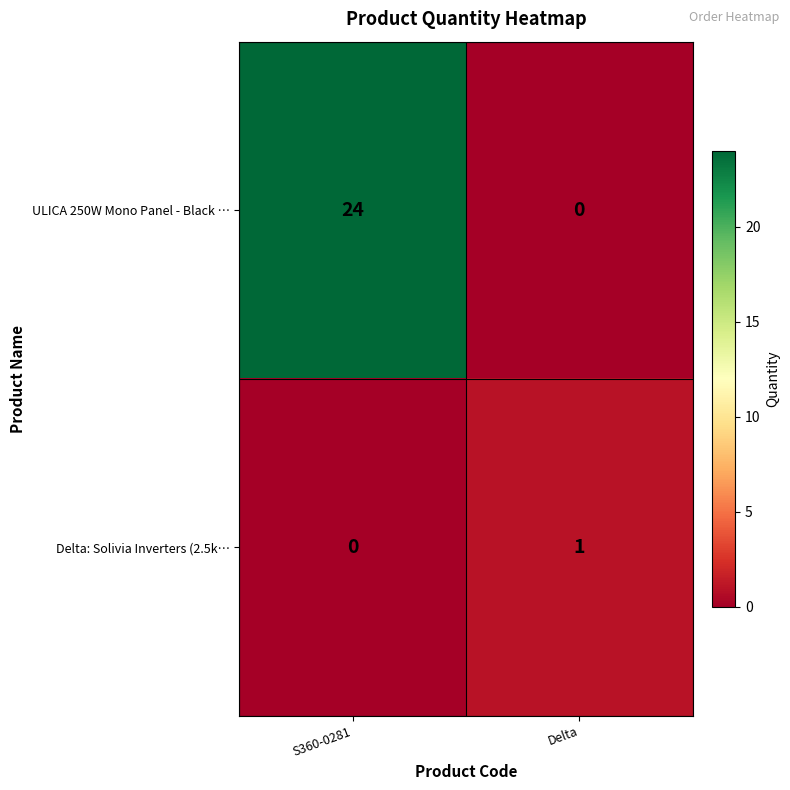

Reading left to right, list all the values displayed in this chart.

ULICA 250W Mono Panel - Black …: S360-0281=24	Delta=0
Delta: Solivia Inverters (2.5k…: S360-0281=0	Delta=1